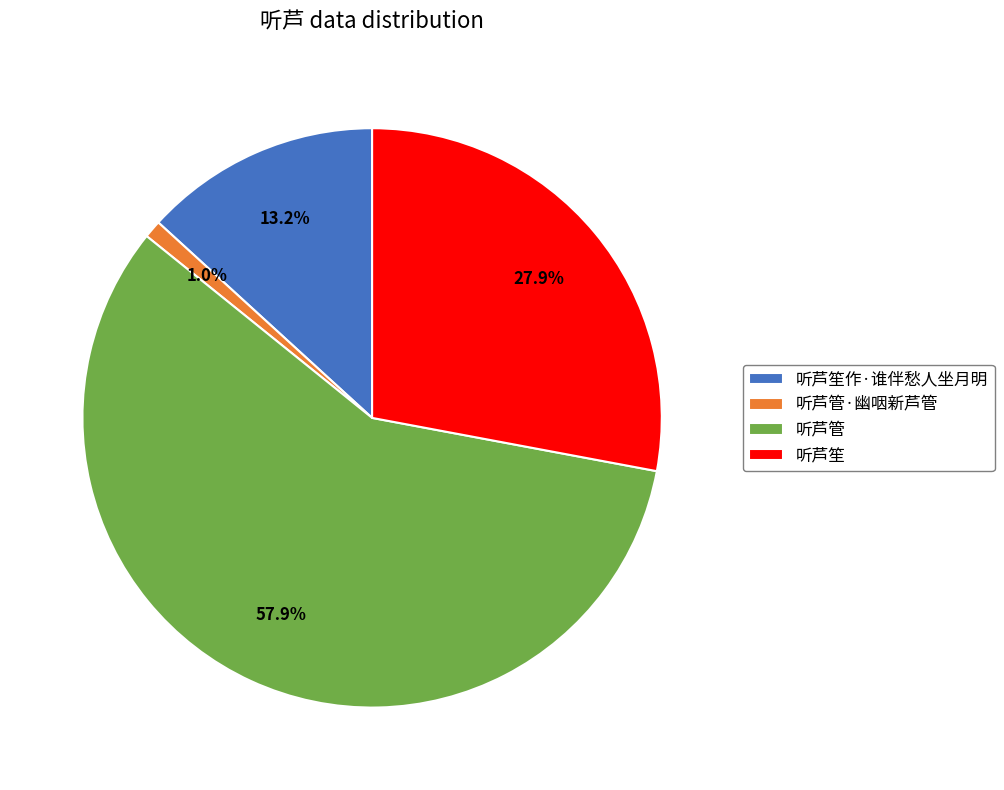

To the nearest percent, what is the average slice percentage?

25%